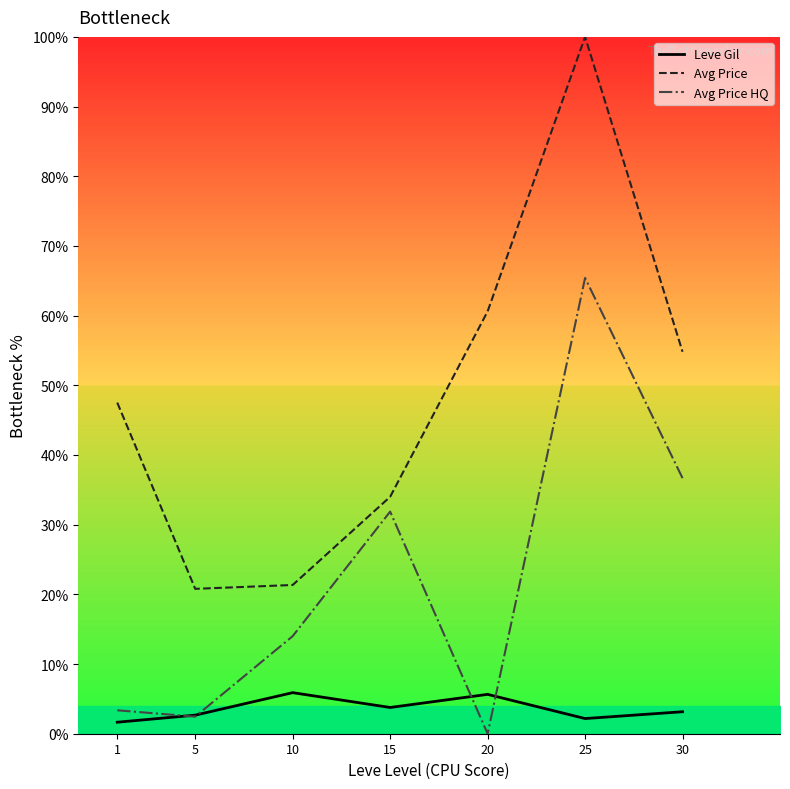

True or false: Avg Price and Avg Price HQ intersect in this chart.

False